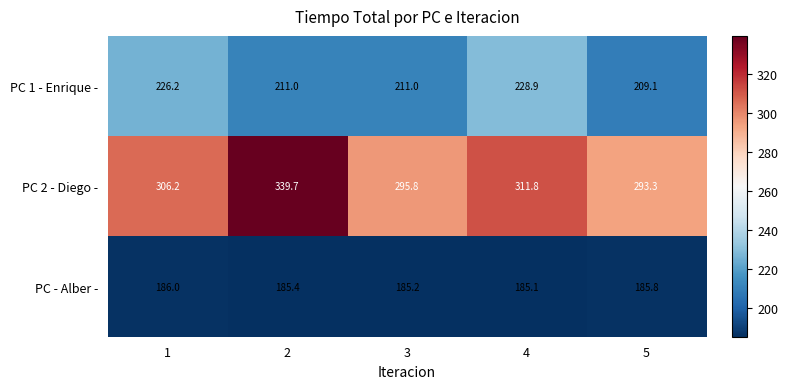

What is the total value across all series at 5?

688.2